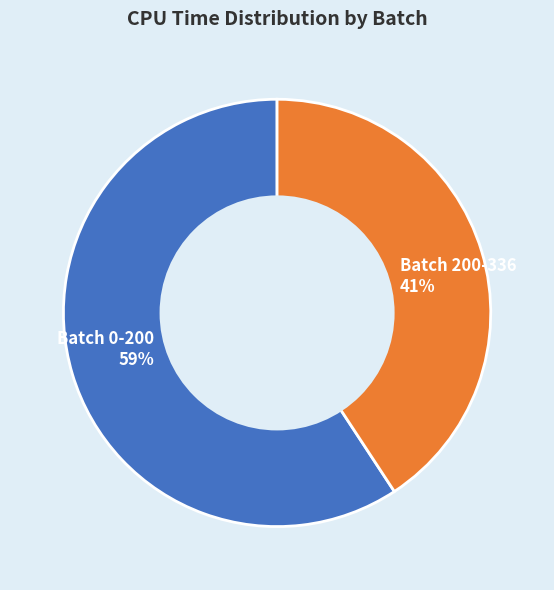

The Batch 0-200 slice represents 59% of the pie. True or false?

True